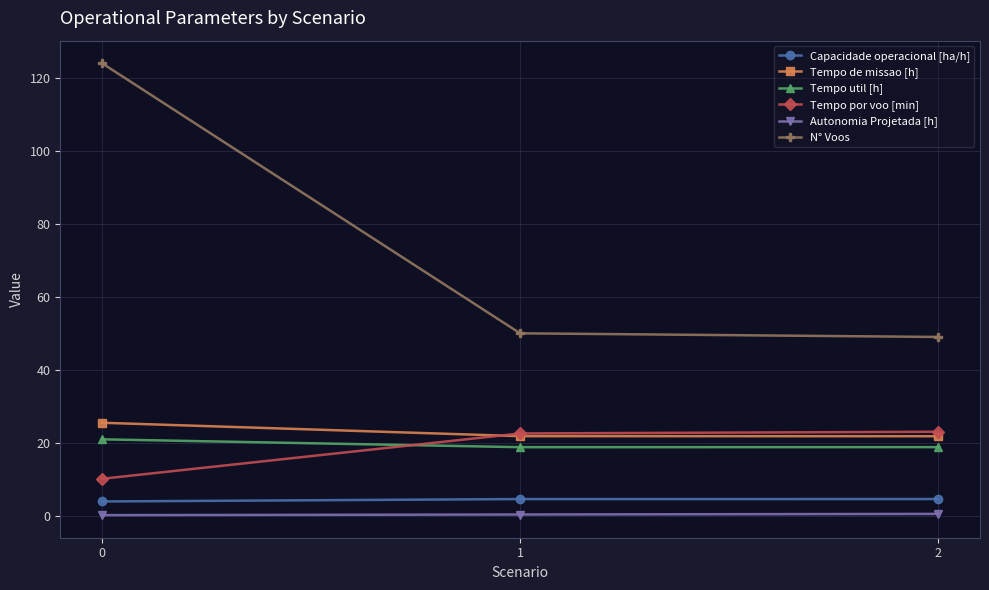

Rank the series at 2 from lowest to highest value.

Autonomia Projetada [h], Capacidade operacional [ha/h], Tempo util [h], Tempo de missao [h], Tempo por voo [min], N° Voos